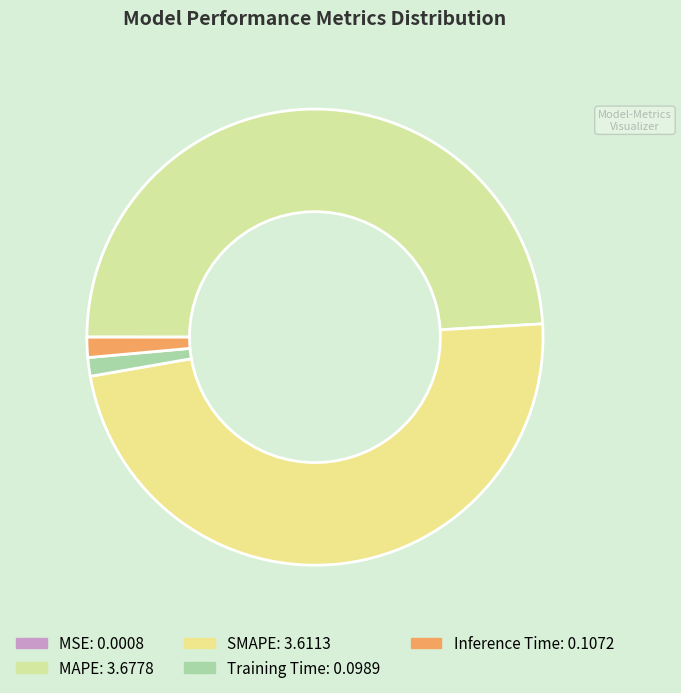

Count the number of slices in the pie.

5